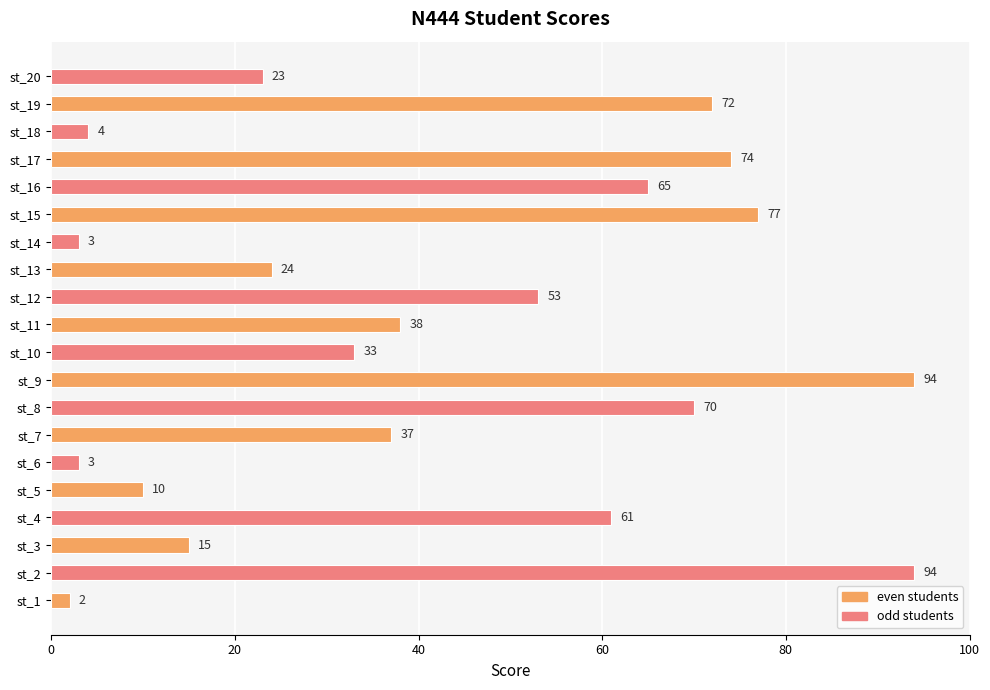

The chart shows a value of 74 at st_17. True or false?

True